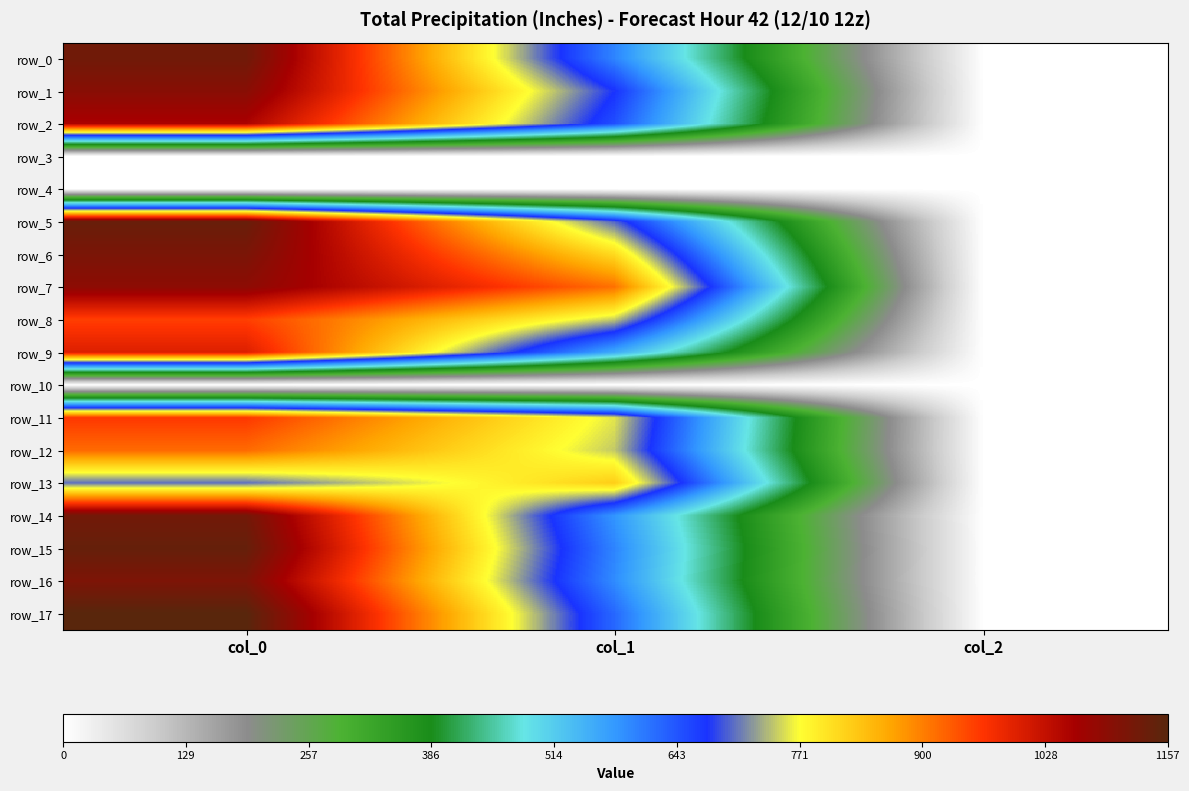

At col_1, list the series in order from largest to smallest.

row_7, row_13, row_6, row_11, row_8, row_12, row_5, row_1, row_2, row_17, row_0, row_15, row_16, row_14, row_9, row_3, row_4, row_10